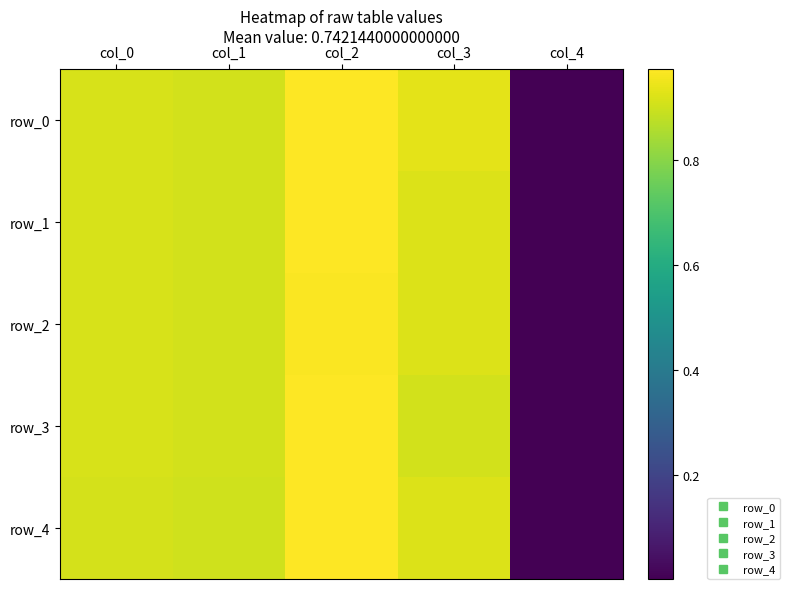

Reading left to right, transcribe all the data shown in this chart.

row_0: 0.9	0.9	1.0	0.9	0.0
row_1: 0.9	0.9	1.0	0.9	0.0
row_2: 0.9	0.9	1.0	0.9	0.0
row_3: 0.9	0.9	1.0	0.9	0.0
row_4: 0.9	0.9	1.0	0.9	0.0